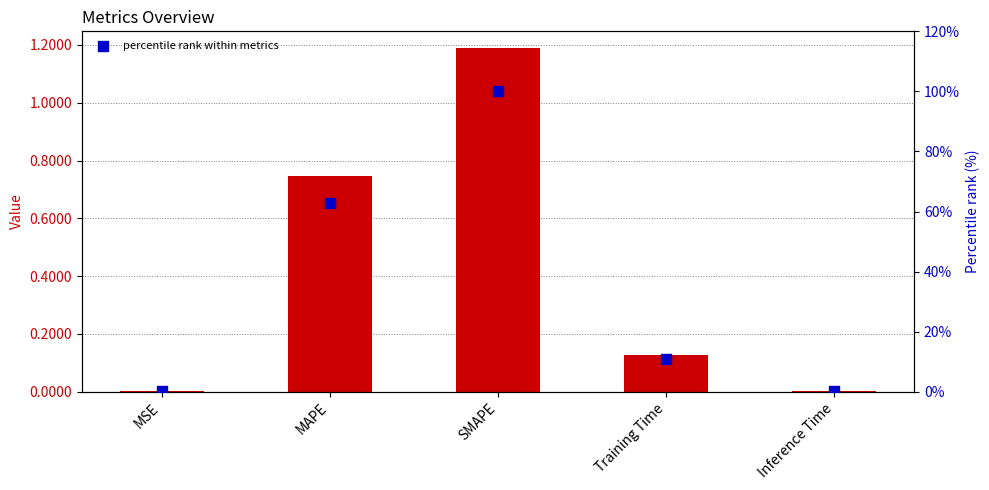

Which series has the largest total across all categories?

percentile rank within metrics